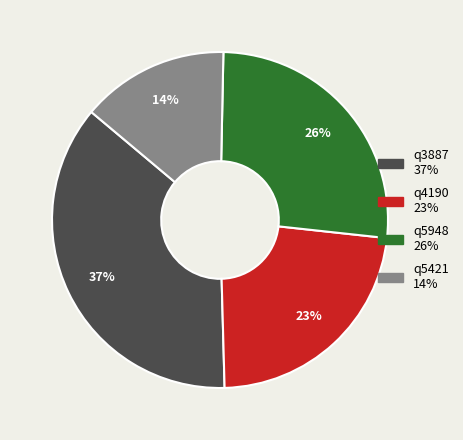

How many slices are in this pie chart?

4